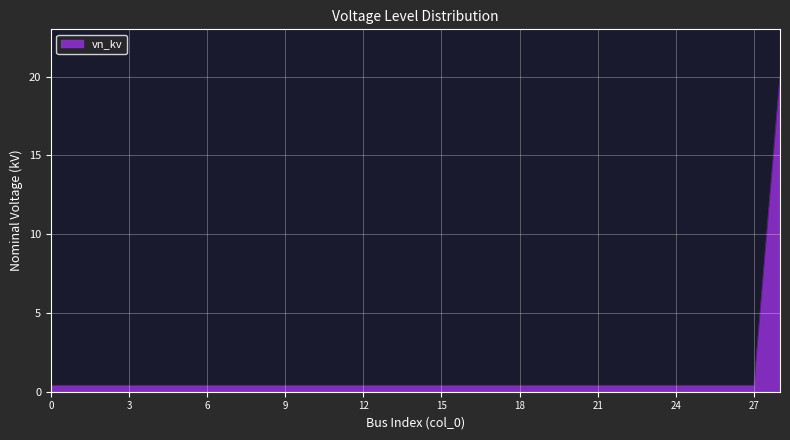

What is the difference between the maximum and minimum values?

19.6